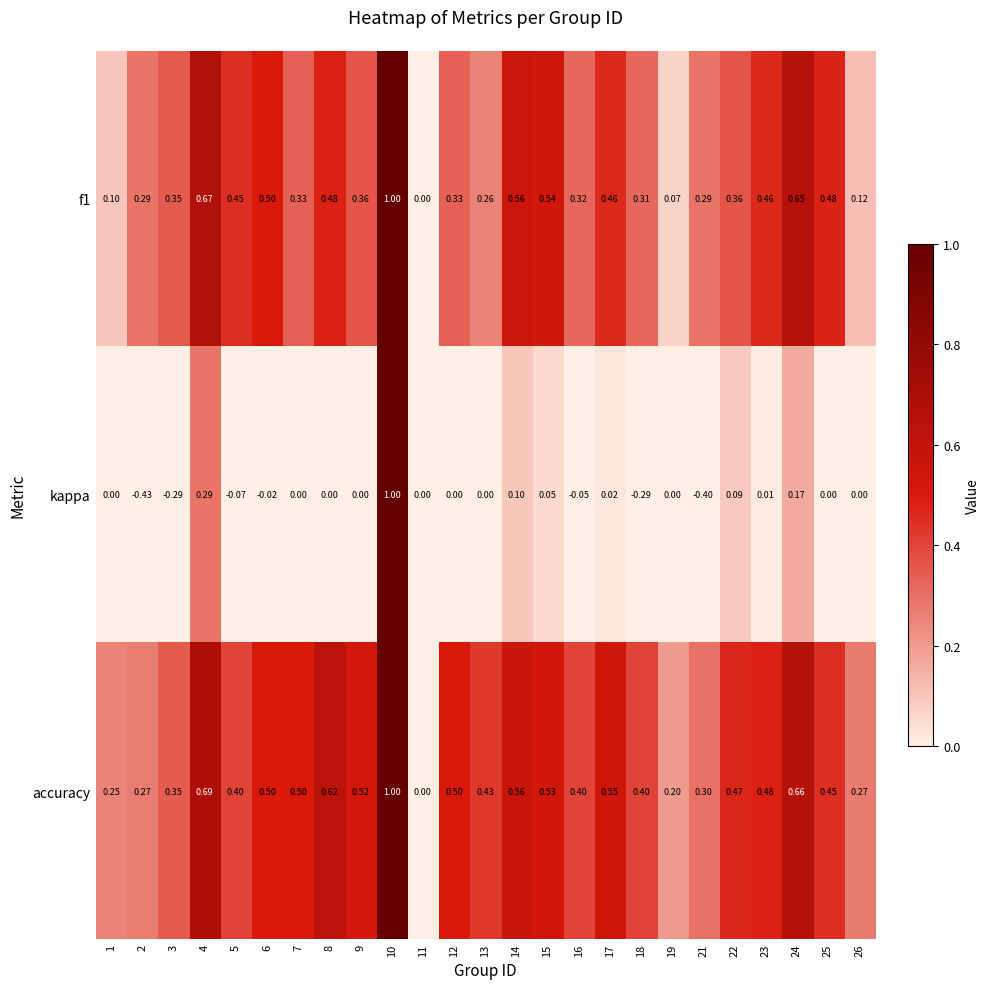

What is the maximum value shown in the chart?

1.0